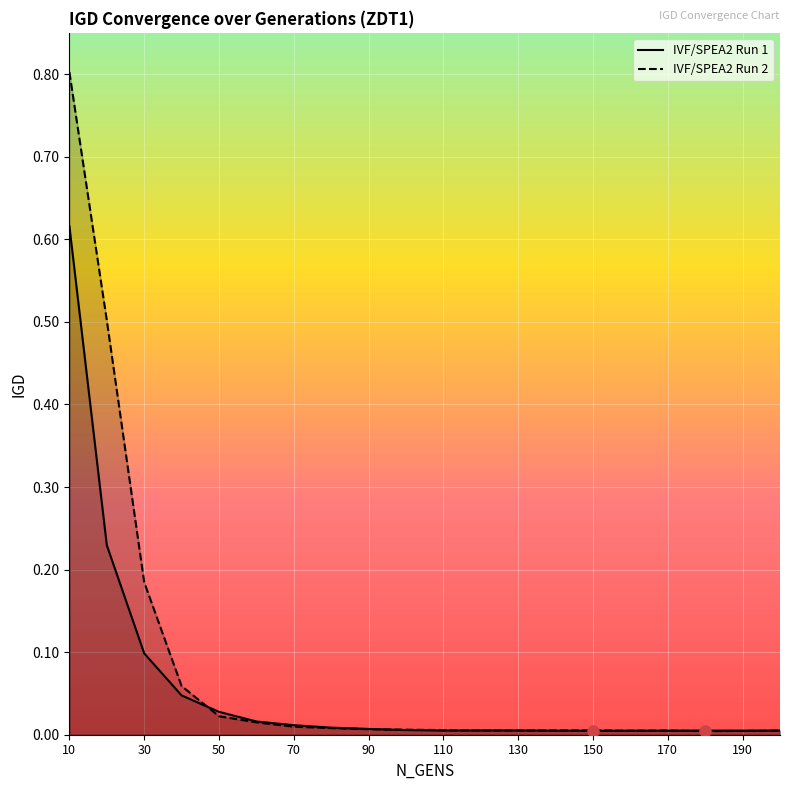

List the series in order of their peak value, lowest first.

IVF/SPEA2 Run 1, IVF/SPEA2 Run 2